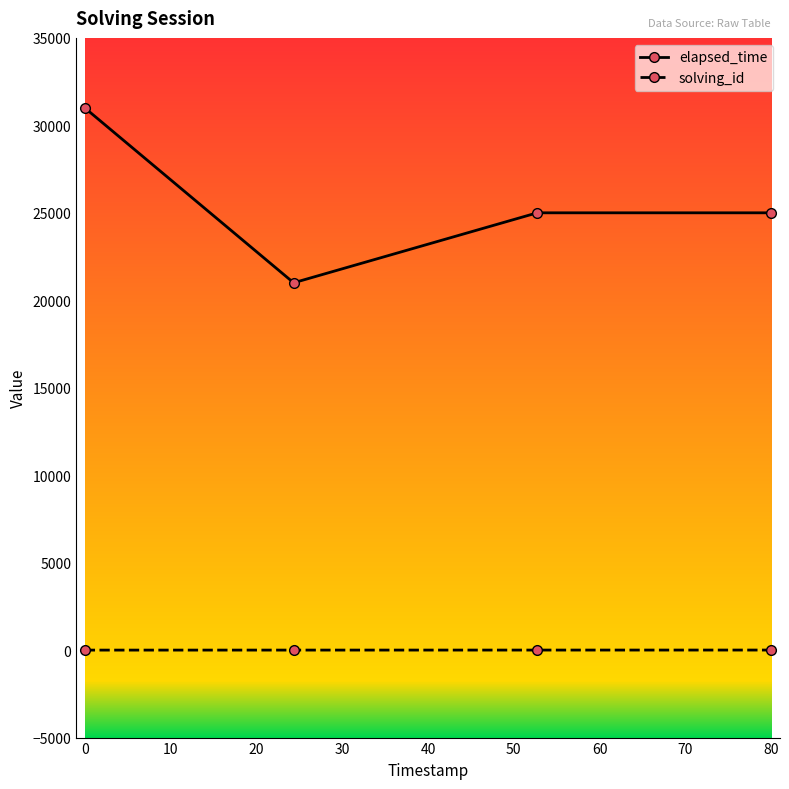

True or false: solving_id and elapsed_time intersect in this chart.

False